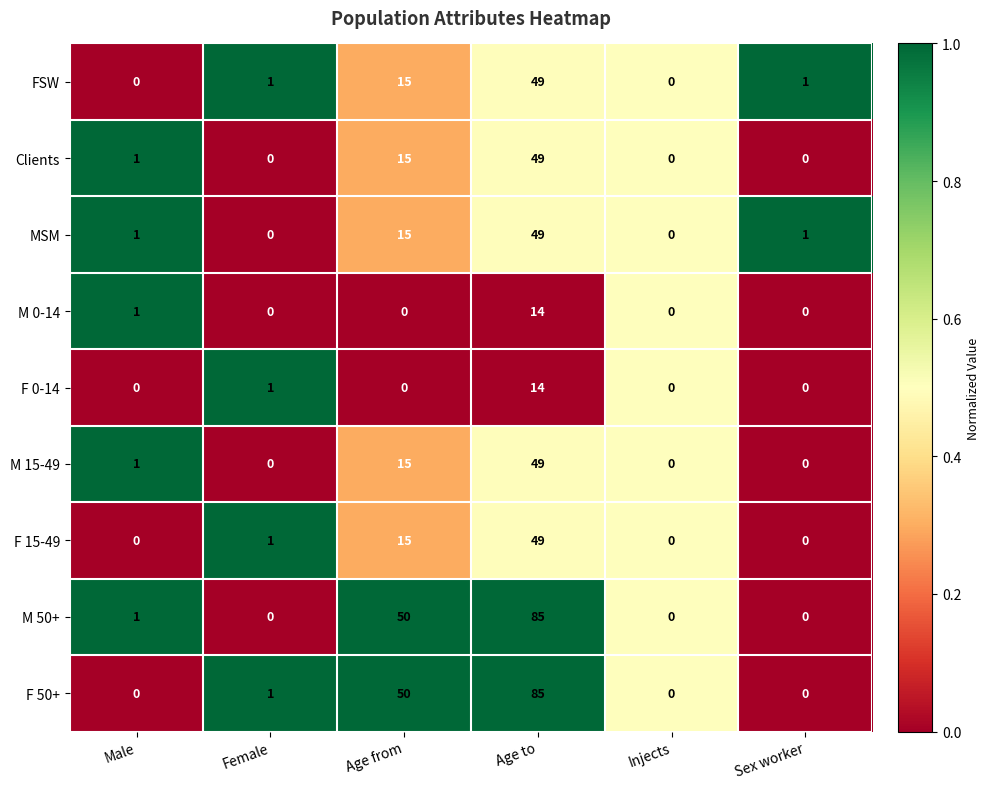

Between Male and Age from, which series saw the biggest shift?

F 50+